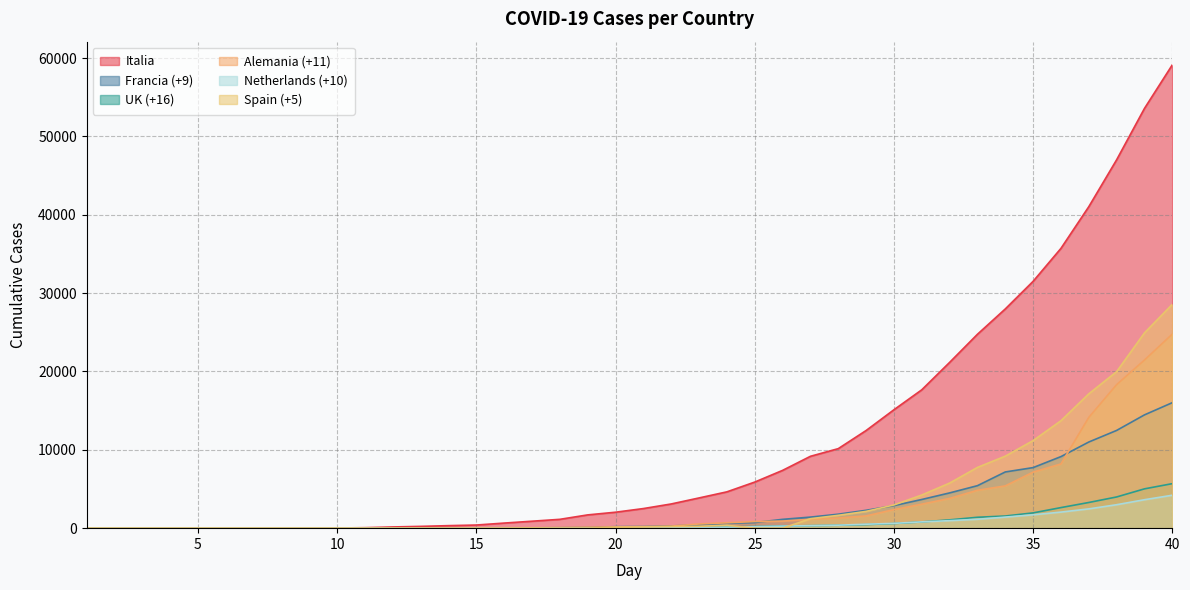

The value of Francia (+9) at 14 is 12. True or false?

True